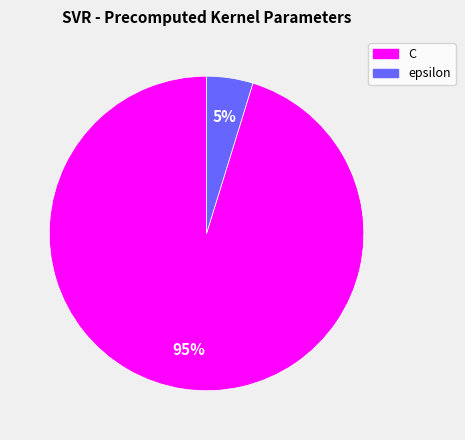

To the nearest percent, what portion does C represent?

95%